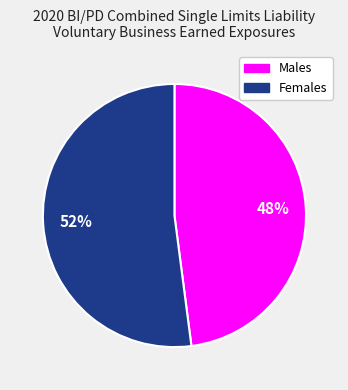

To the nearest percent, what is the difference between the largest and smallest slice percentages?

4%